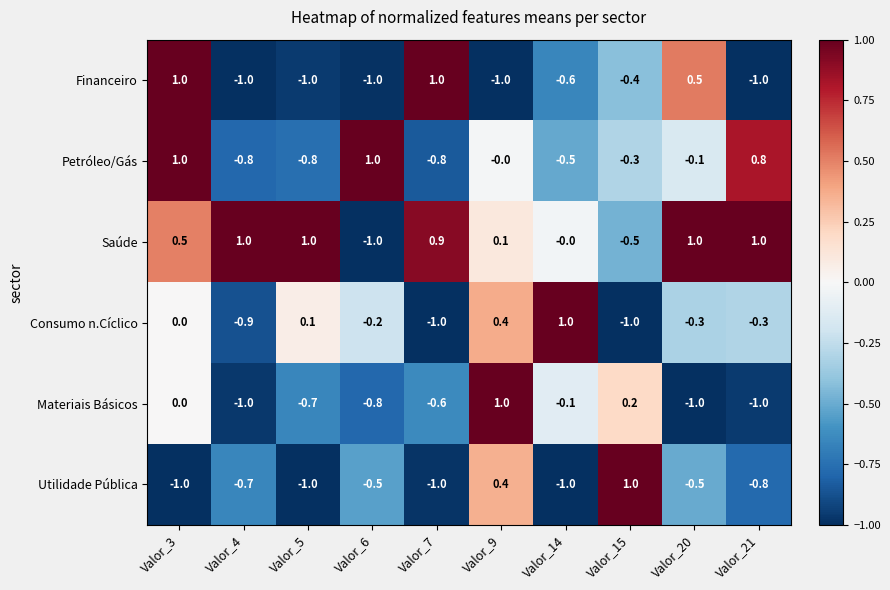

The Utilidade Pública series shows -0.5 at Valor_7. True or false?

False